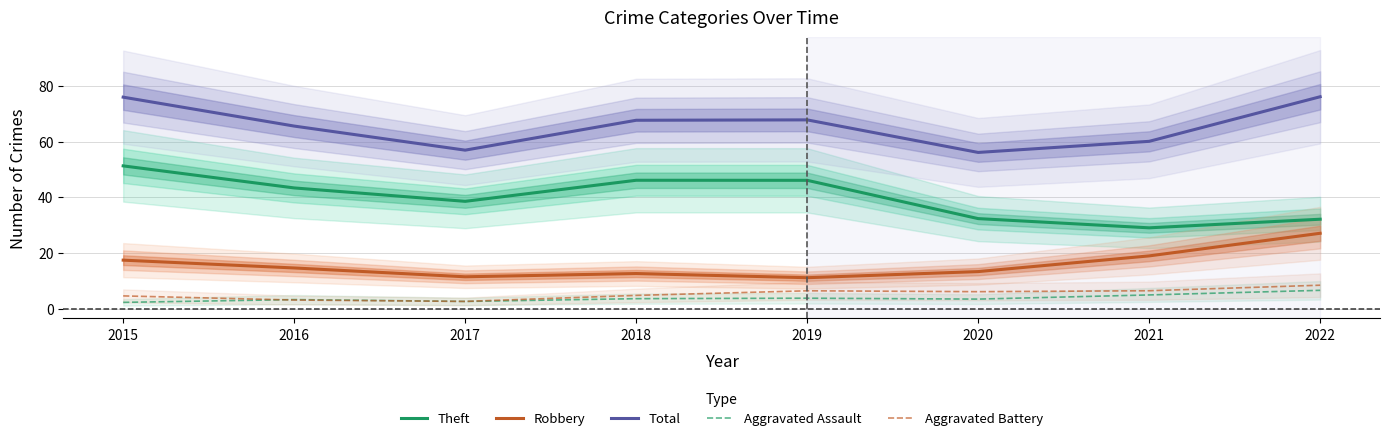

Reading left to right, list all the values displayed in this chart.

Theft: 51.3	43.4	38.6	46.1	46.1	32.4	29.1	32.1
Robbery: 17.5	14.7	11.5	12.7	11.2	13.4	19.0	27.1
Total: 75.9	65.5	56.9	67.6	67.8	56.1	60.1	76.1
Aggravated Assault: 2.3	3.3	2.7	3.7	3.8	3.5	5.0	6.7
Aggravated Battery: 4.7	3.2	2.7	4.8	6.5	6.2	6.5	8.5